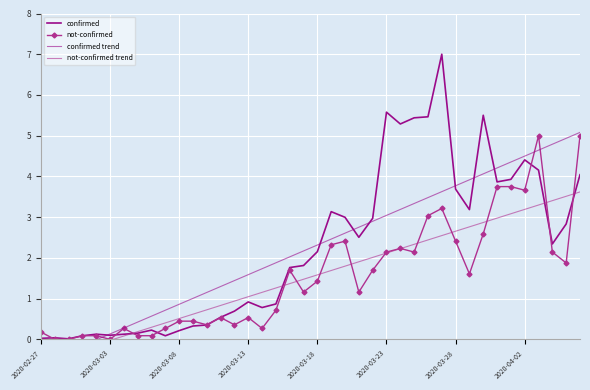

True or false: not-confirmed trend has more than 2 interior local peaks.

False